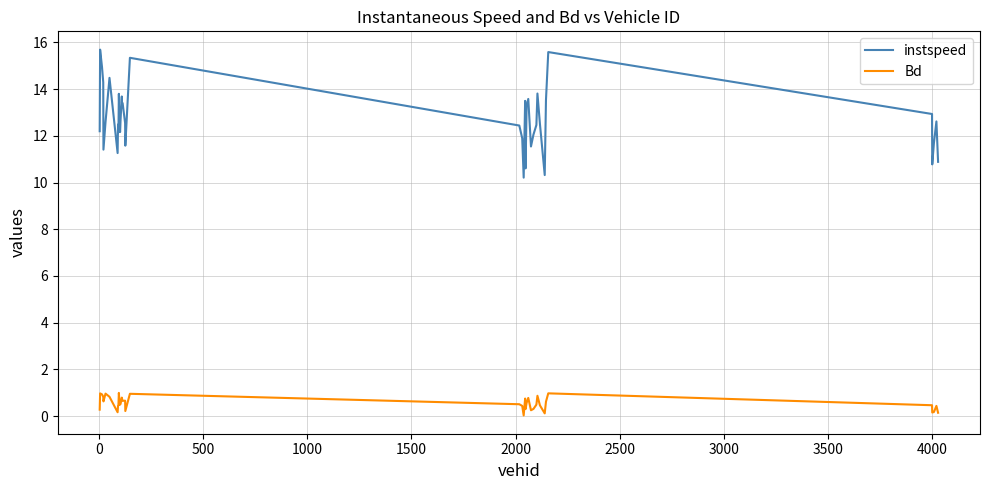

What is the difference between the maximum and minimum values in the Bd series?

1.0